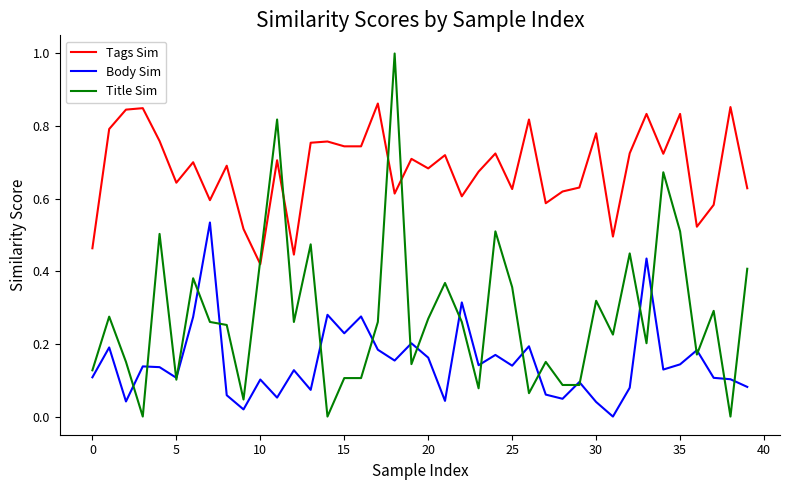

True or false: Body Sim and Tags Sim cross at least once.

False